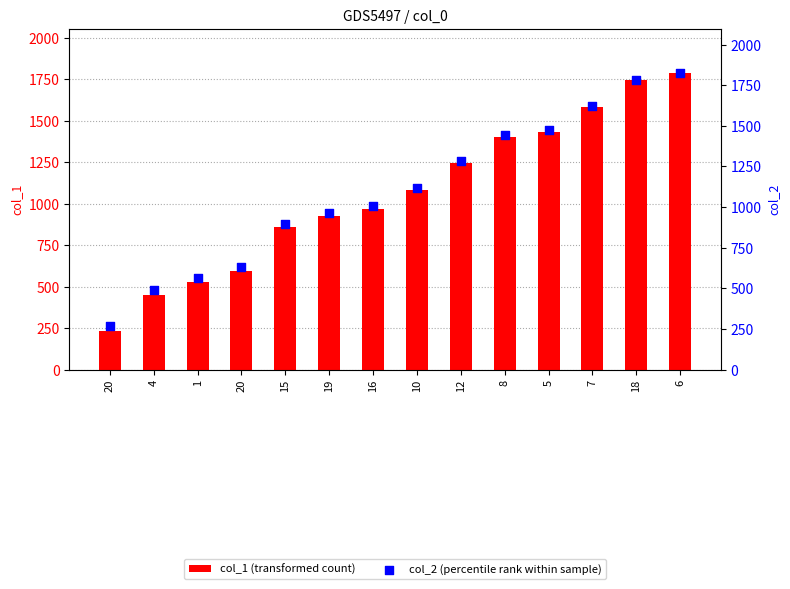

Which series has the largest total across all categories?

col_2 (percentile rank within sample)